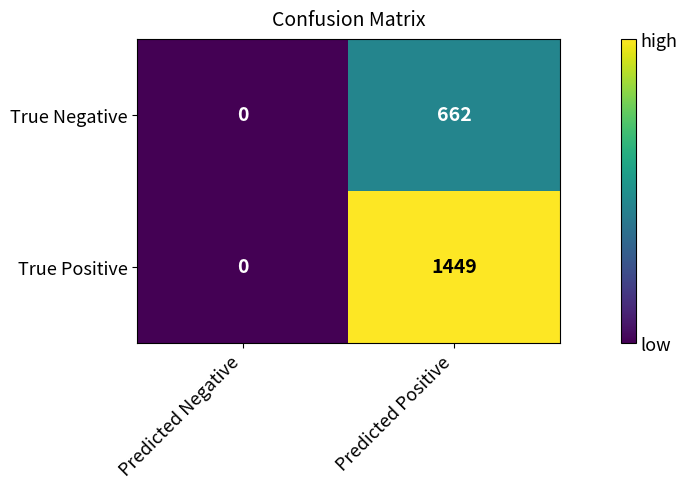

What is the difference between the maximum and minimum values in the True Negative series?

662